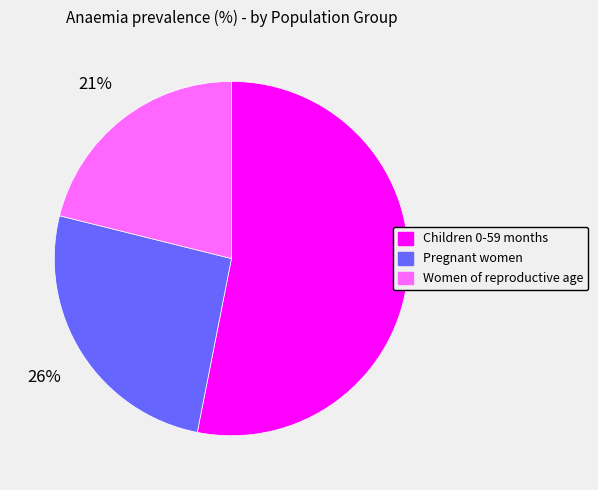

Between Pregnant women and Children 0-59 months, which is larger?

Children 0-59 months